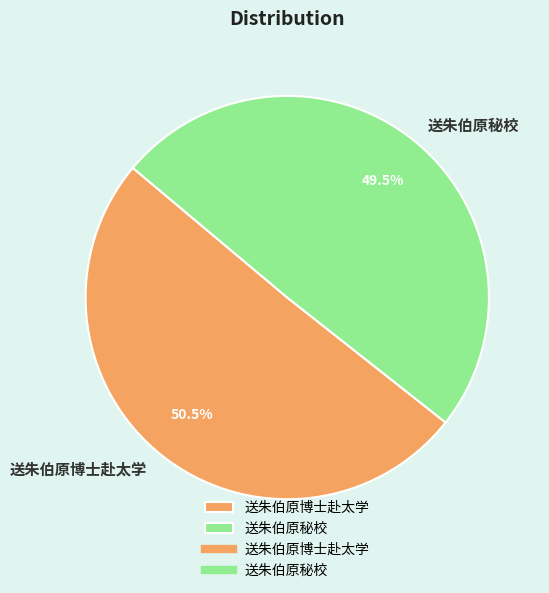

What is the ratio of the value at 送朱伯原秘校 to the value at 送朱伯原博士赴太学?

1.0